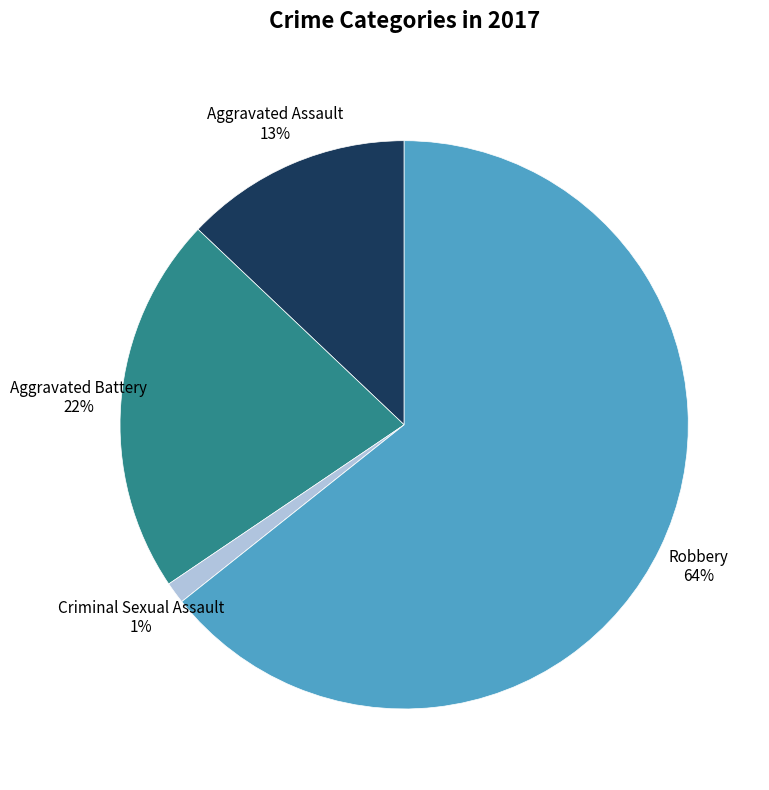

To the nearest percent, what is the difference between the largest and smallest slice percentages?

64%